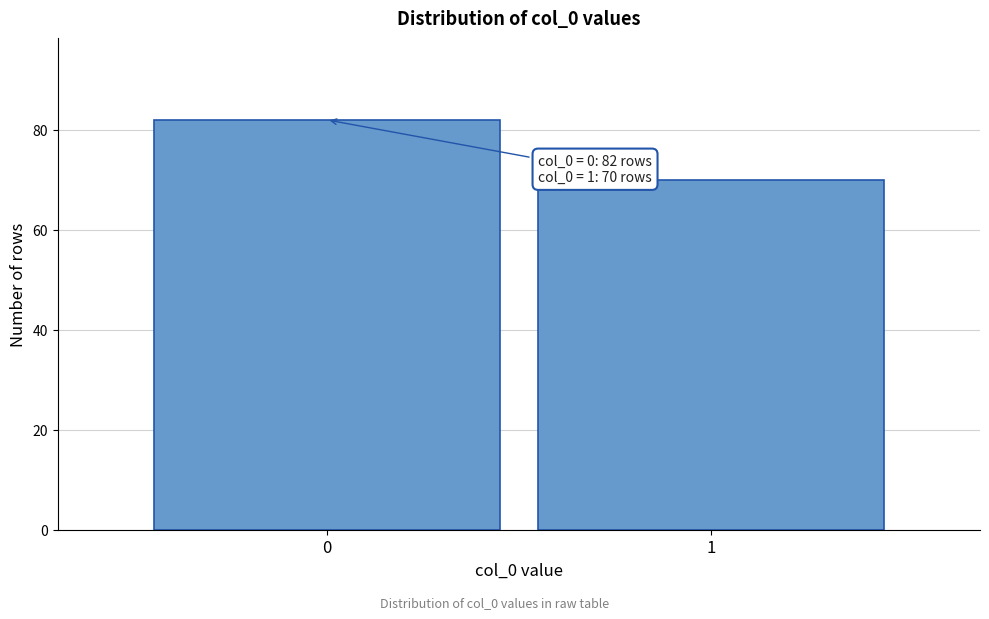

Reading right to left, what are all the values shown in this chart?

70	82